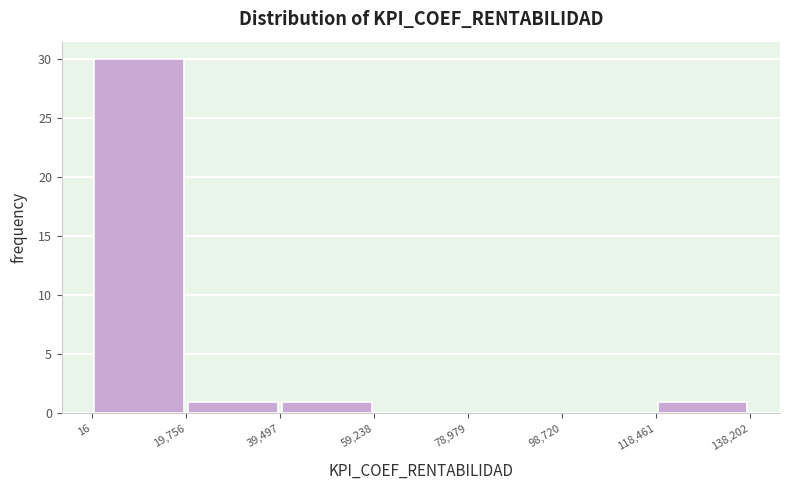

Over which range of the x-axis is the bar tallest?

16 to 19,756